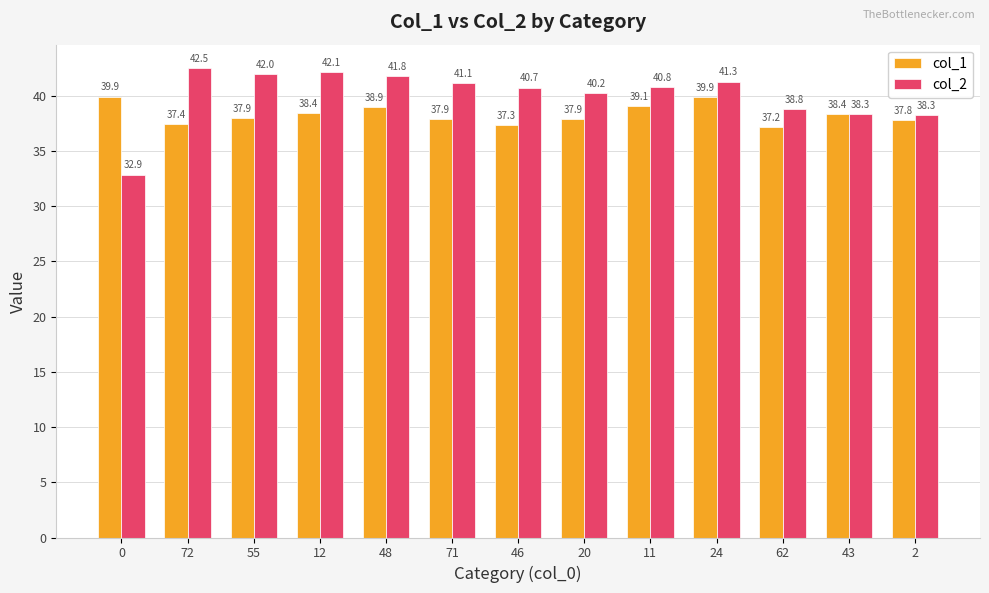

Reading left to right, extract all data points from this chart.

col_1: 0=39.9	72=37.4	55=37.9	12=38.4	48=38.9	71=37.9	46=37.3	20=37.9	11=39.1	24=39.9	62=37.2	43=38.4	2=37.8
col_2: 0=32.9	72=42.5	55=42.0	12=42.1	48=41.8	71=41.1	46=40.7	20=40.2	11=40.8	24=41.3	62=38.8	43=38.3	2=38.3